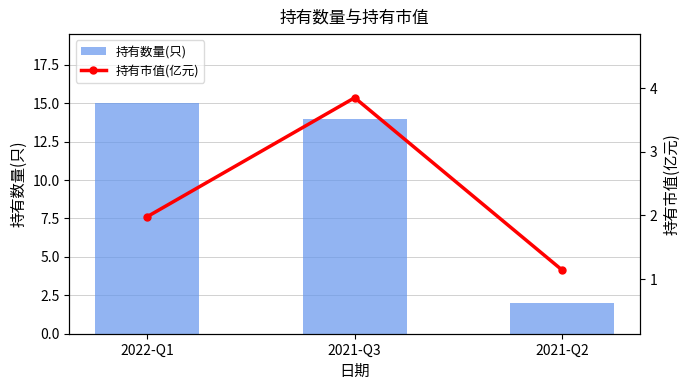

What is the value of the 持有市值(亿元) bar at the 3rd from the left?

1.1